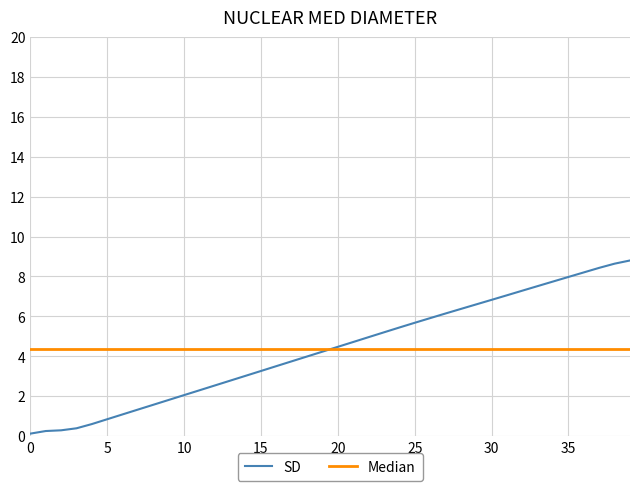

How many lines are shown in the chart?

2